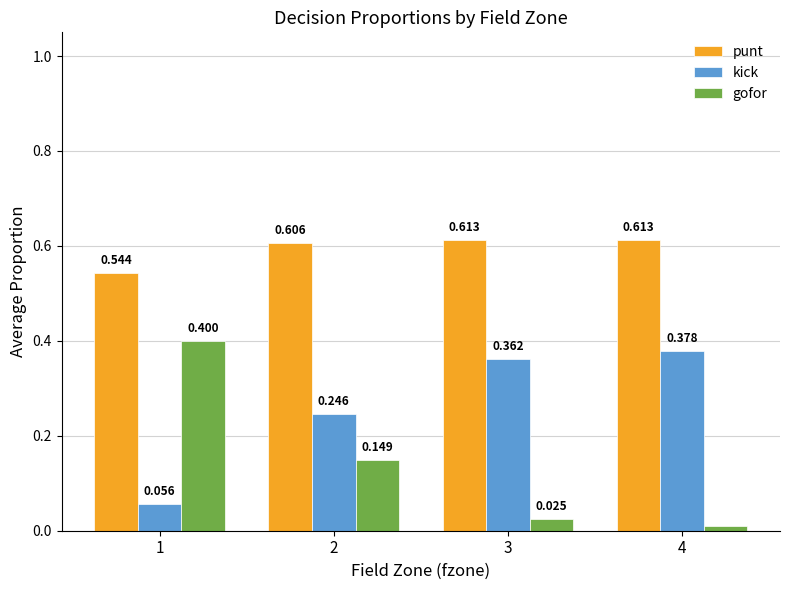

Which category has the highest value across all series?

4